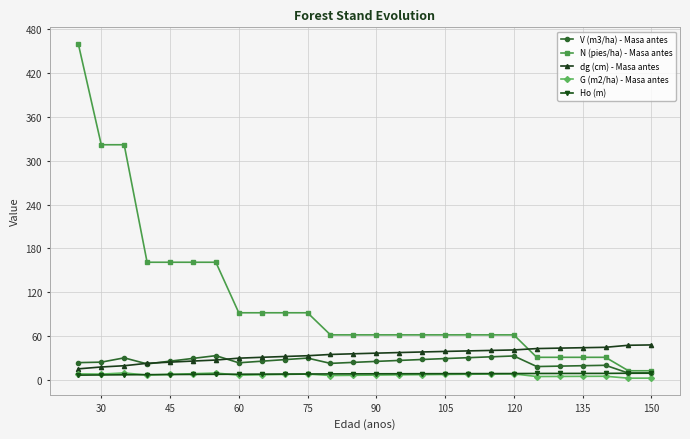

What is the difference between the second highest and second lowest values in the G (m2/ha) - Masa antes series?

7.0